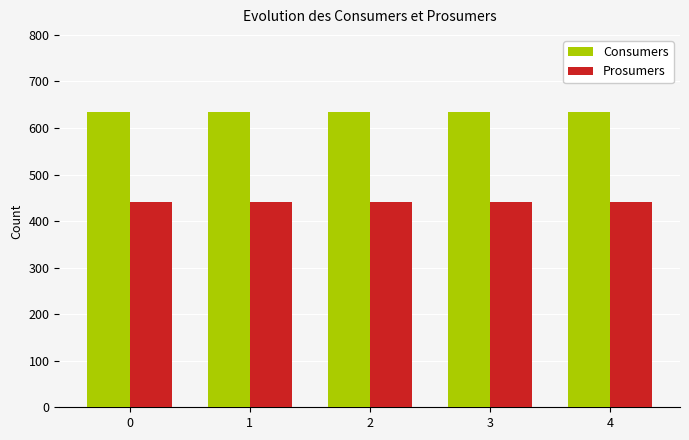

What is the value of the Consumers bar at the 3rd from the left?

635